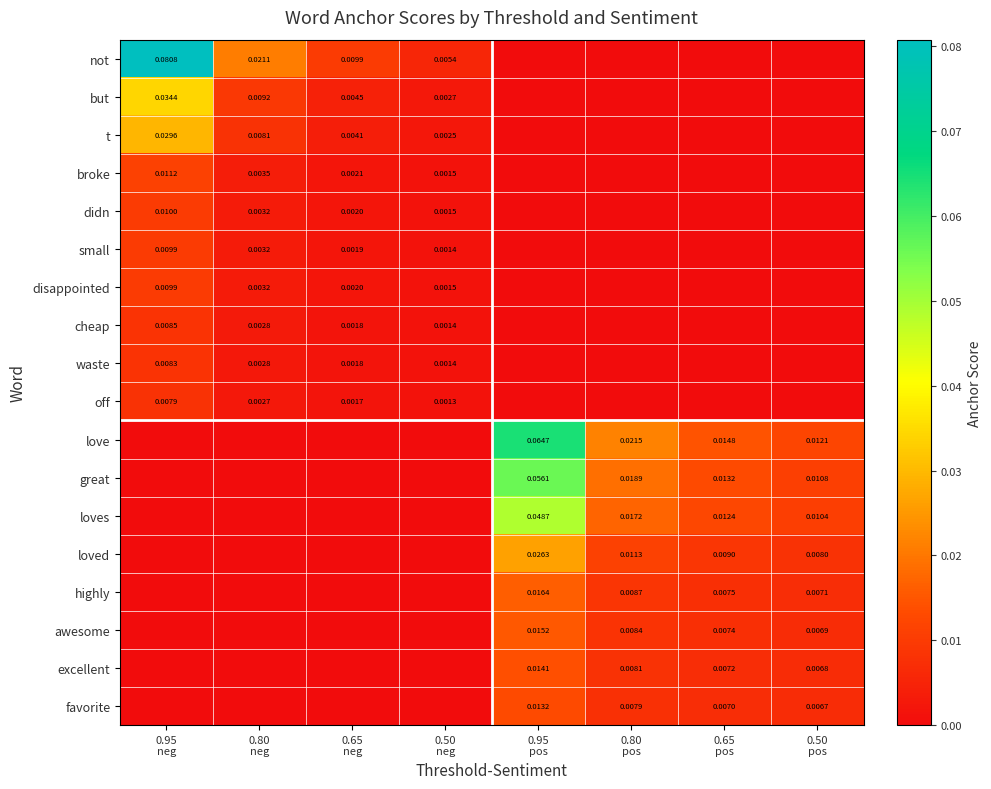

How many categories are shown in the chart?

8